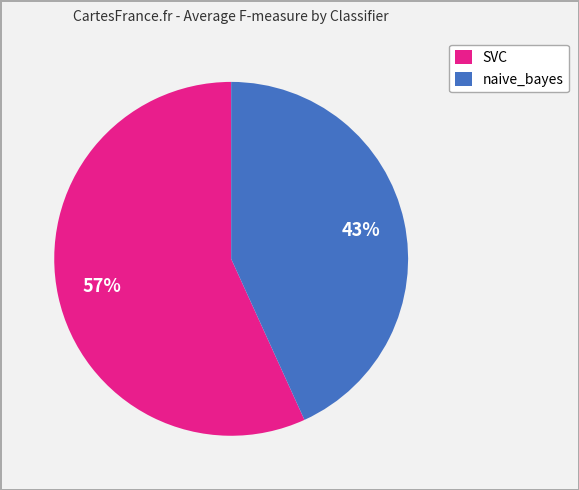

Rank the categories by value from lowest to highest.

naive_bayes, SVC